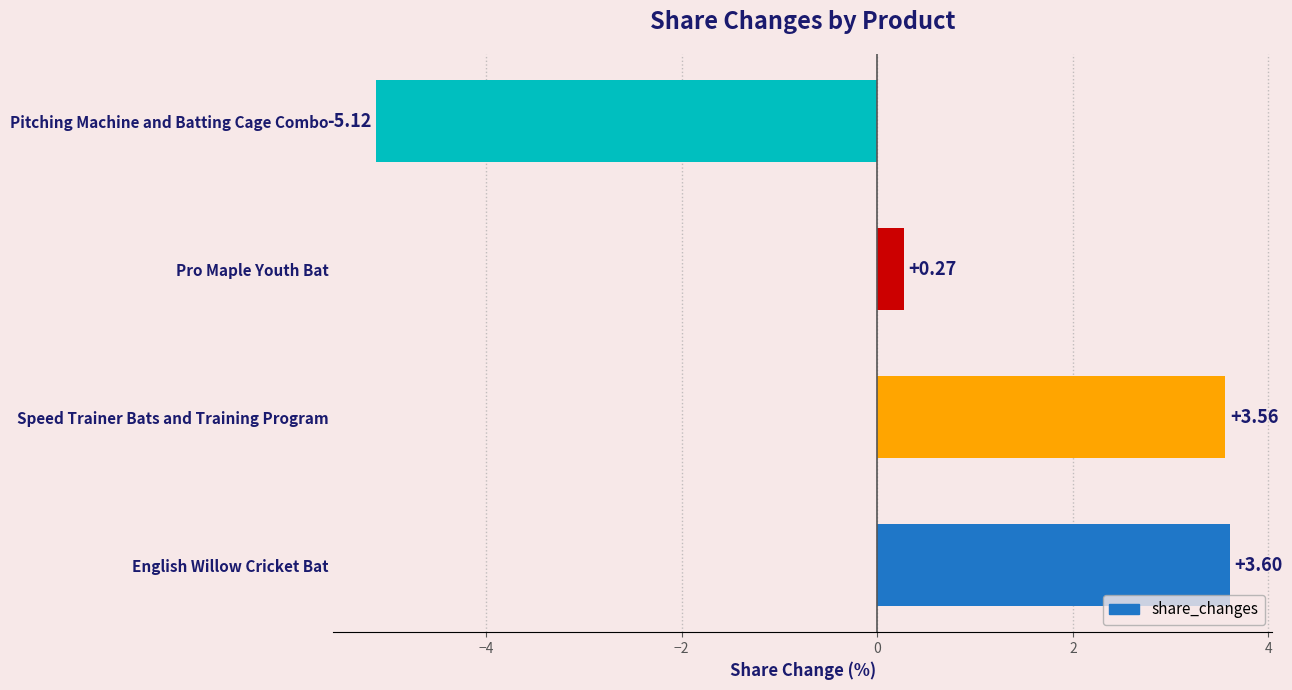

List the labels in order of value, smallest first.

Pitching Machine and Batting Cage Combo, Pro Maple Youth Bat, Speed Trainer Bats and Training Program, English Willow Cricket Bat